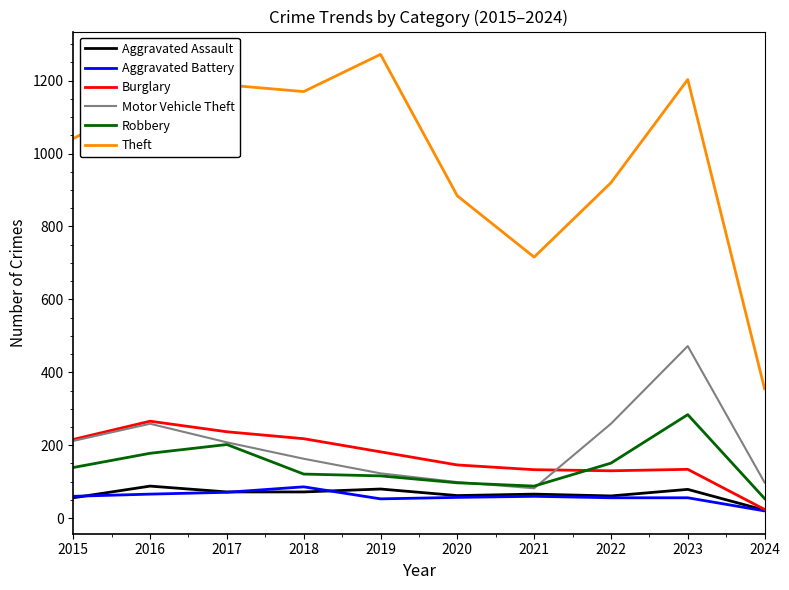

What is the spread (max minus min) of values at 2024?

335